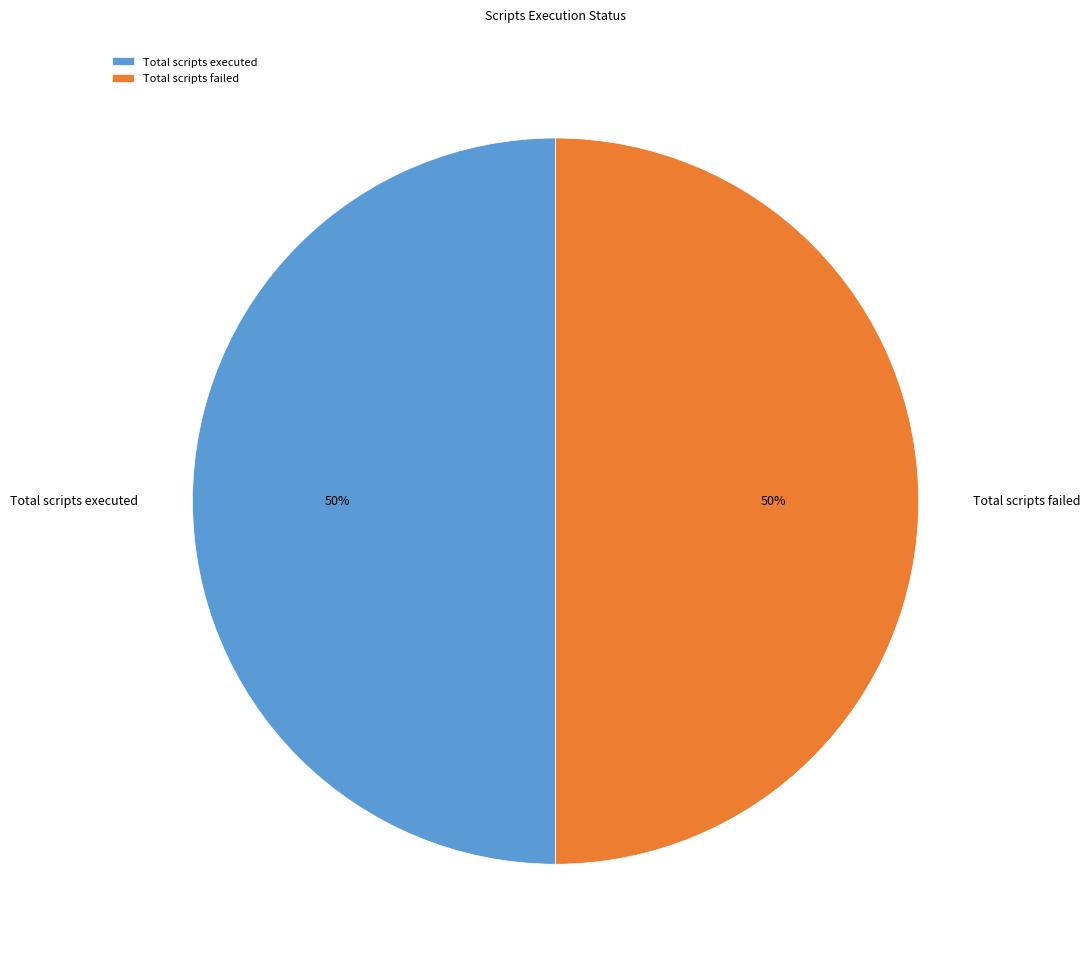

What percentage is the Total scripts executed slice, to the nearest percent?

50%